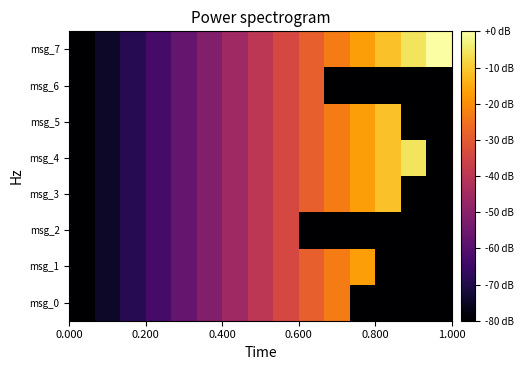

Which series has the largest total across all categories?

msg_7